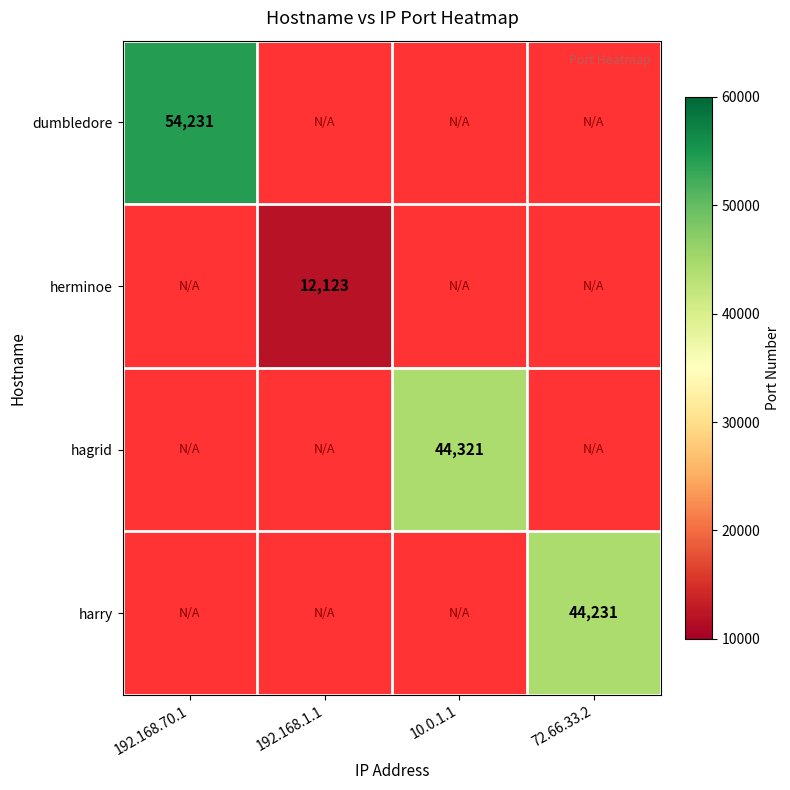

The value of harry at 72.66.33.2 is 24262. True or false?

False